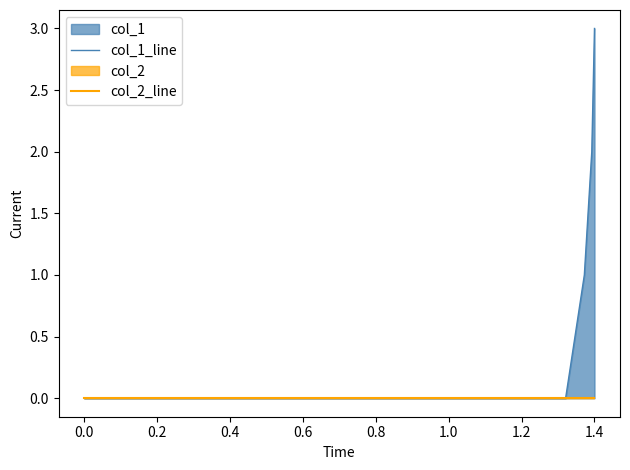

True or false: col_1_line and col_2_line cross at least once.

False